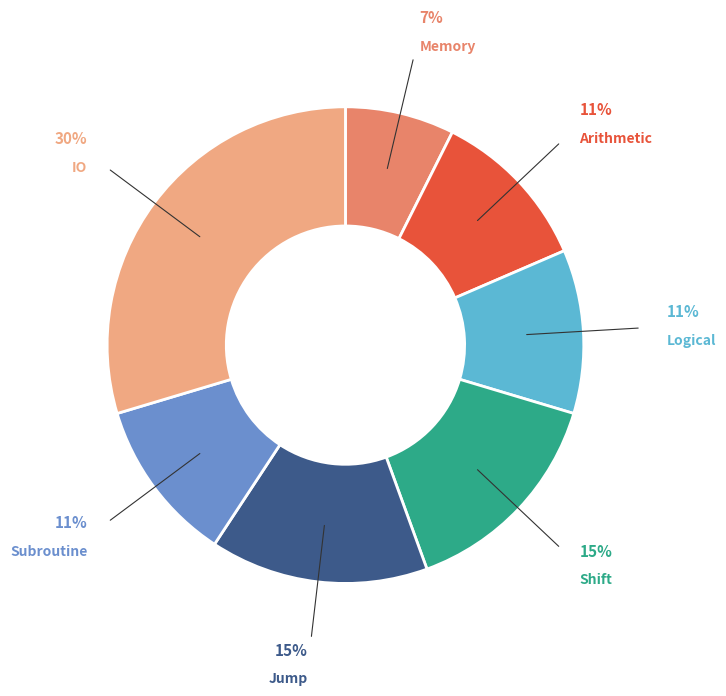

Does any single category account for the majority?

No